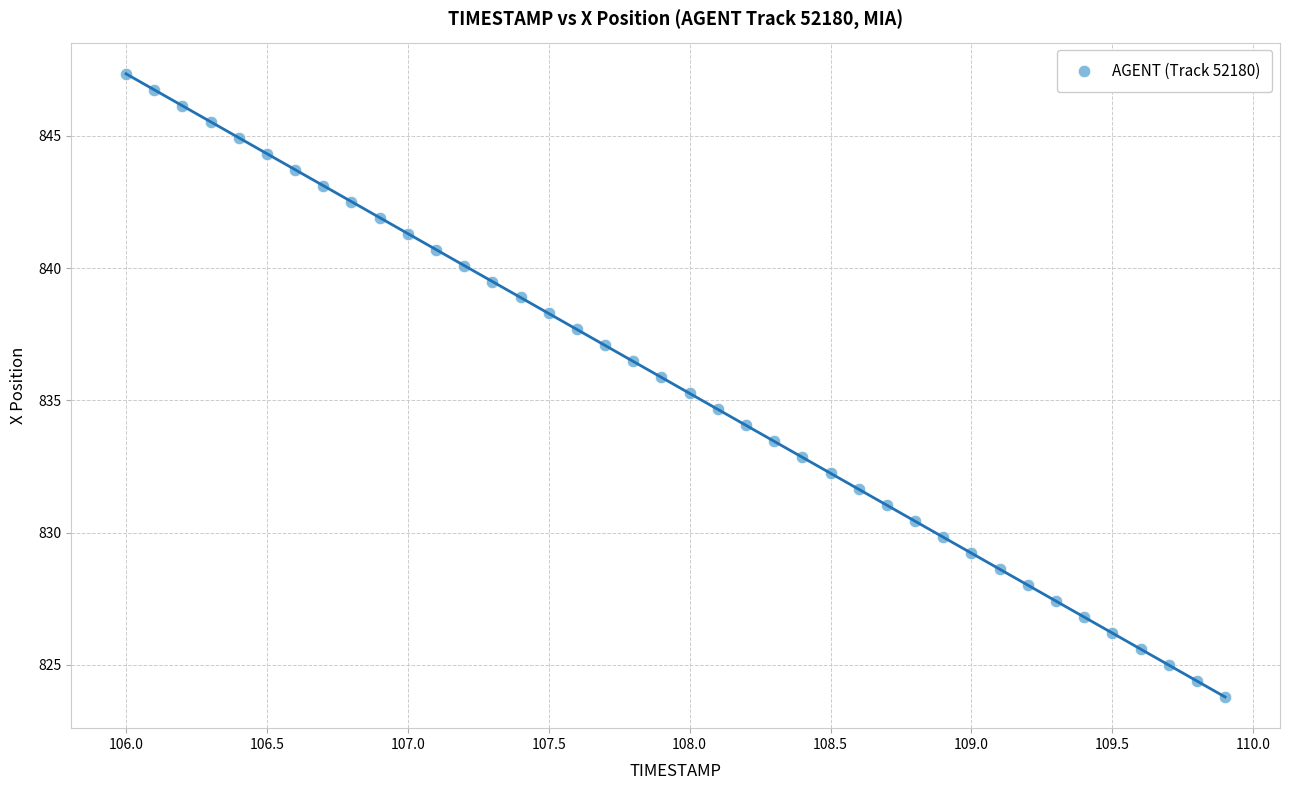

What is the range of Y values (max minus min)?

23.6